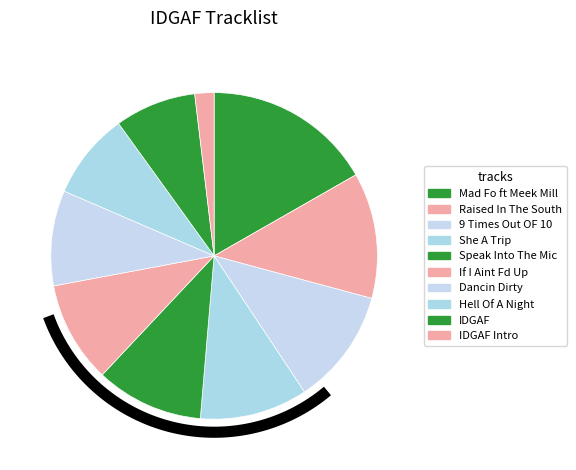

Does any single category account for the majority?

No